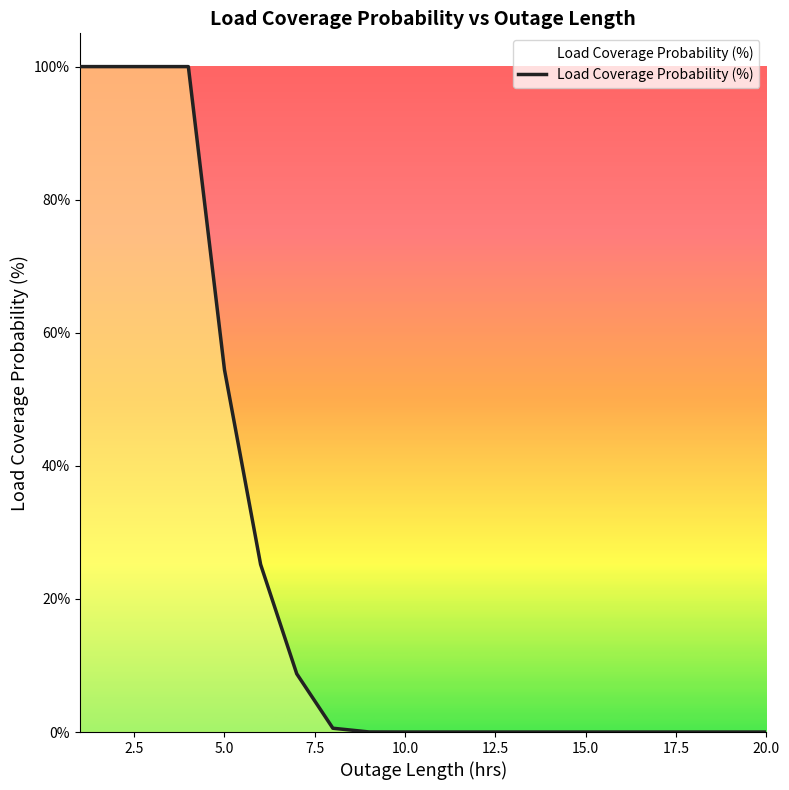

Is this an area chart (filled region under the line)?

Yes